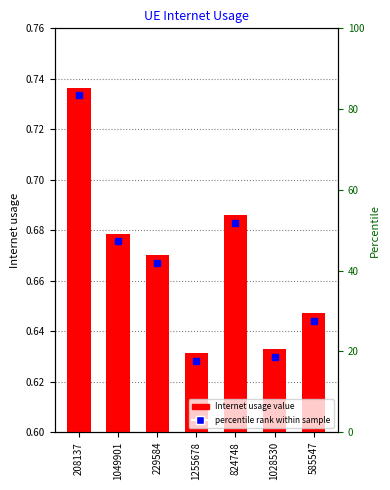

What value does the data have at 208137?

0.7